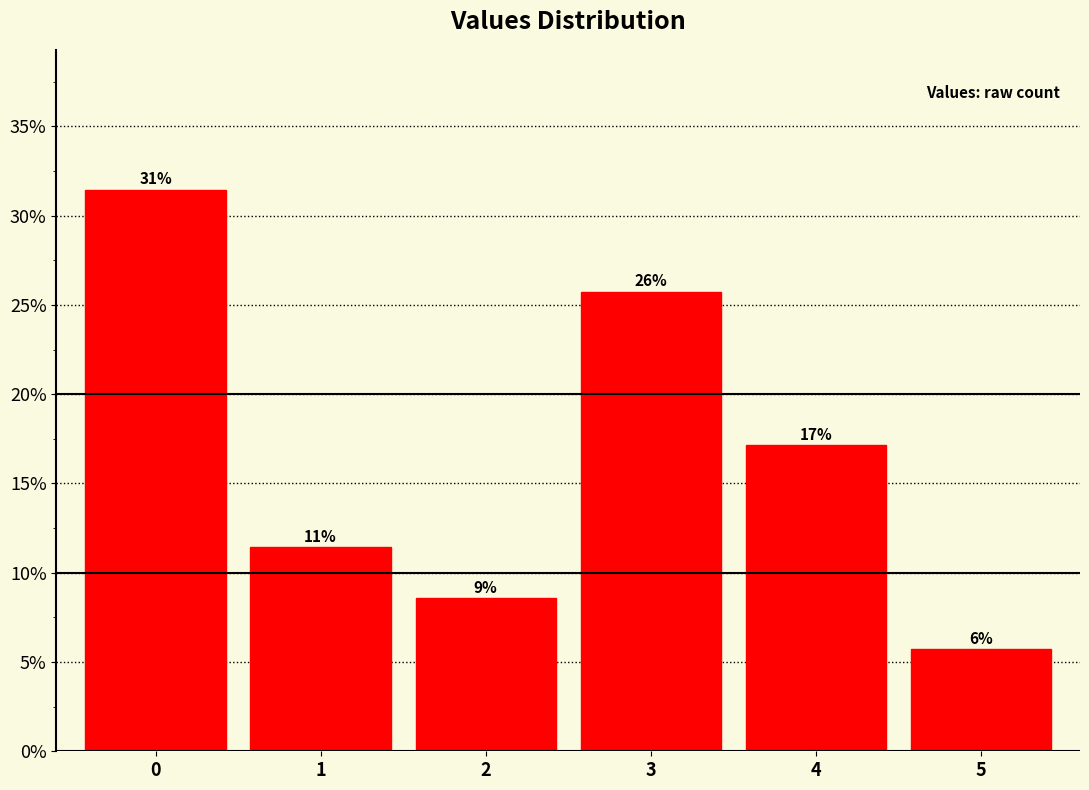

List the labels in order of value, smallest first.

5, 2, 1, 4, 3, 0